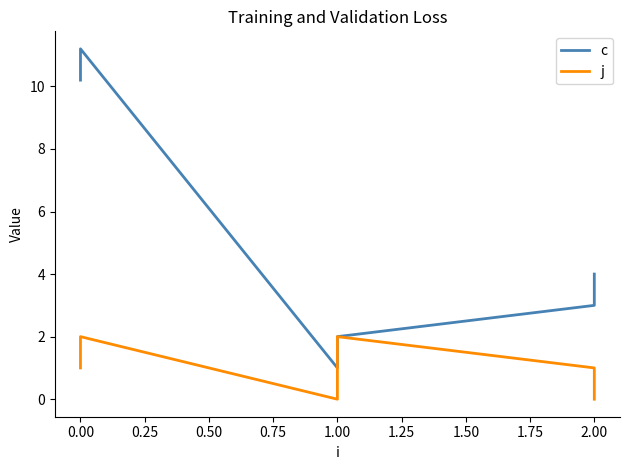

The value of j at 2.00 is 1.4. True or false?

False